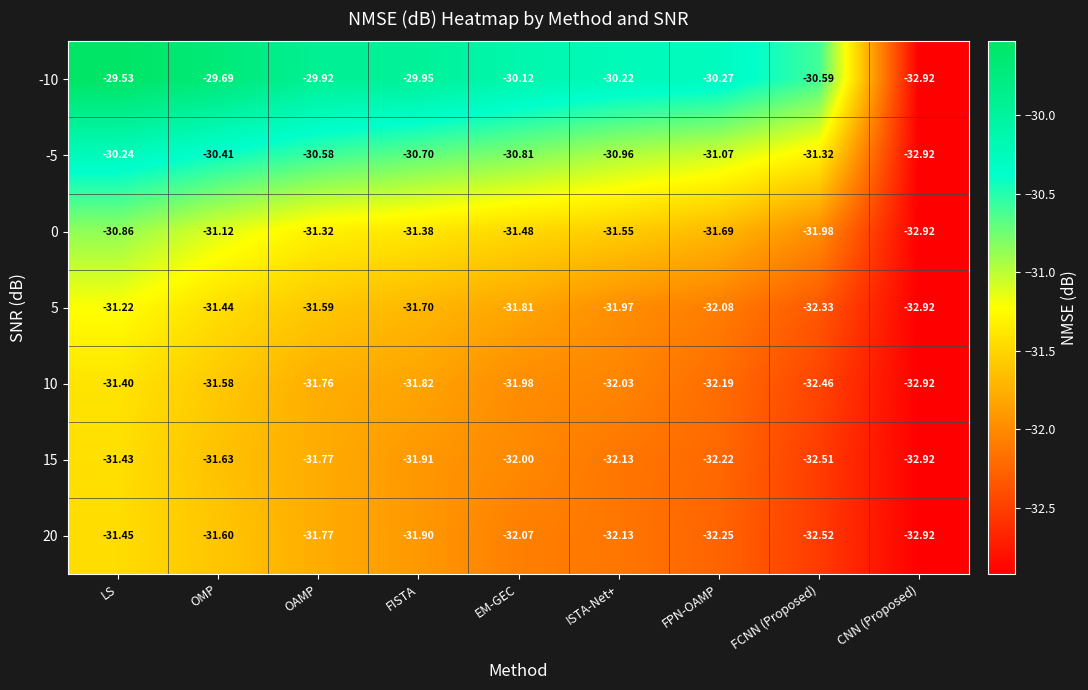

Is the value of 5 at CNN (Proposed) greater than the value of -10 at EM-GEC?

No